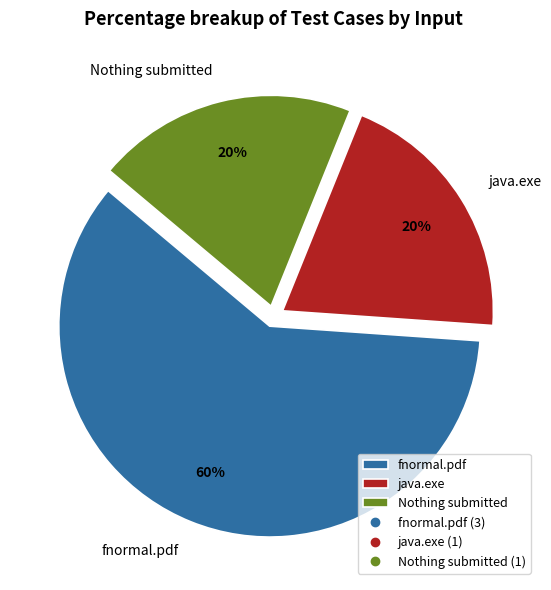

To the nearest percent, what portion does fnormal.pdf represent?

60%